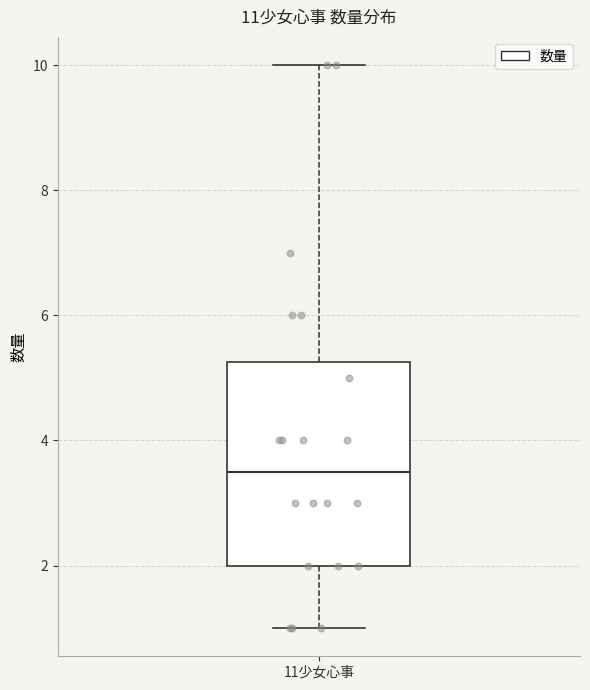

Read this box plot against the y-axis: the position of the median line, the range covered by the box, and the ends of both whiskers. The values are not printed on the chart, so give them approximately, as read against the axis.

median 3.6, box 2.0 to 5.2, whiskers 1.0 to 10.0